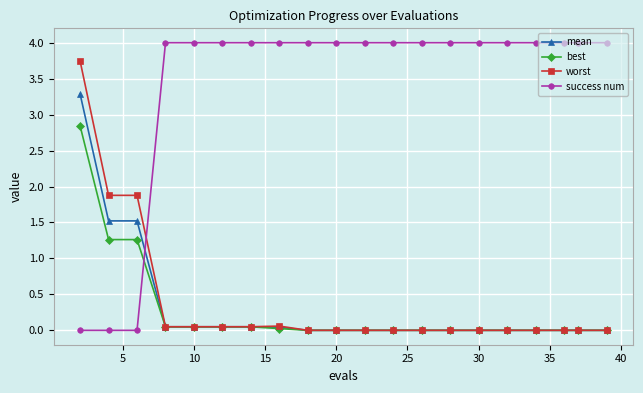

List the series in order of their peak value, lowest first.

best, mean, worst, success num